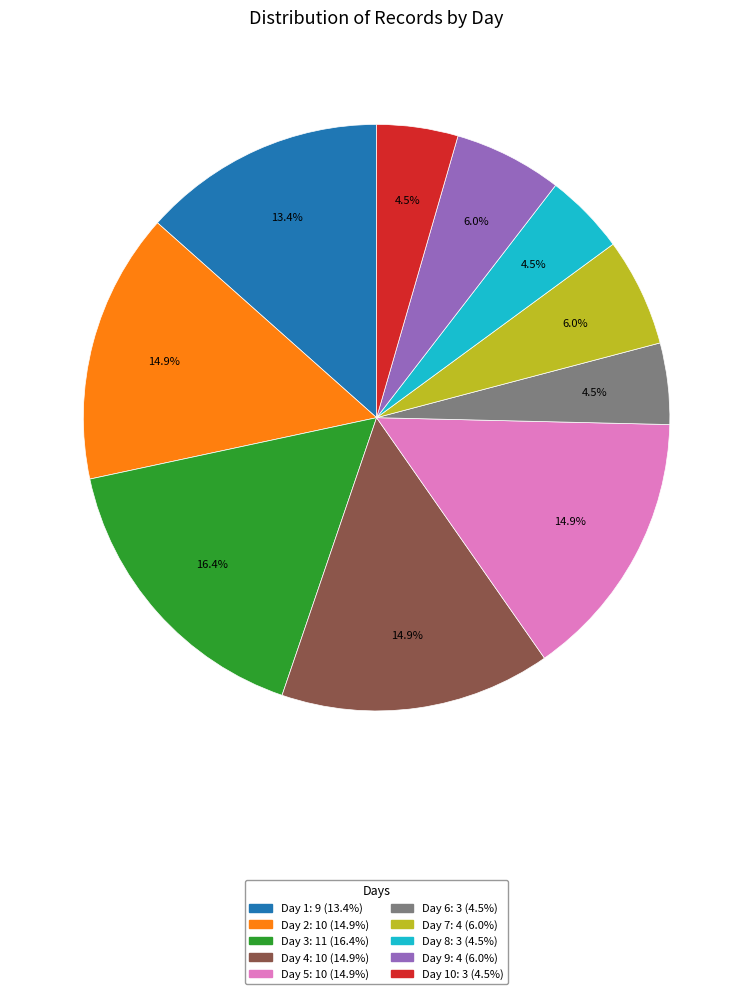

Is there a majority slice in this chart?

No